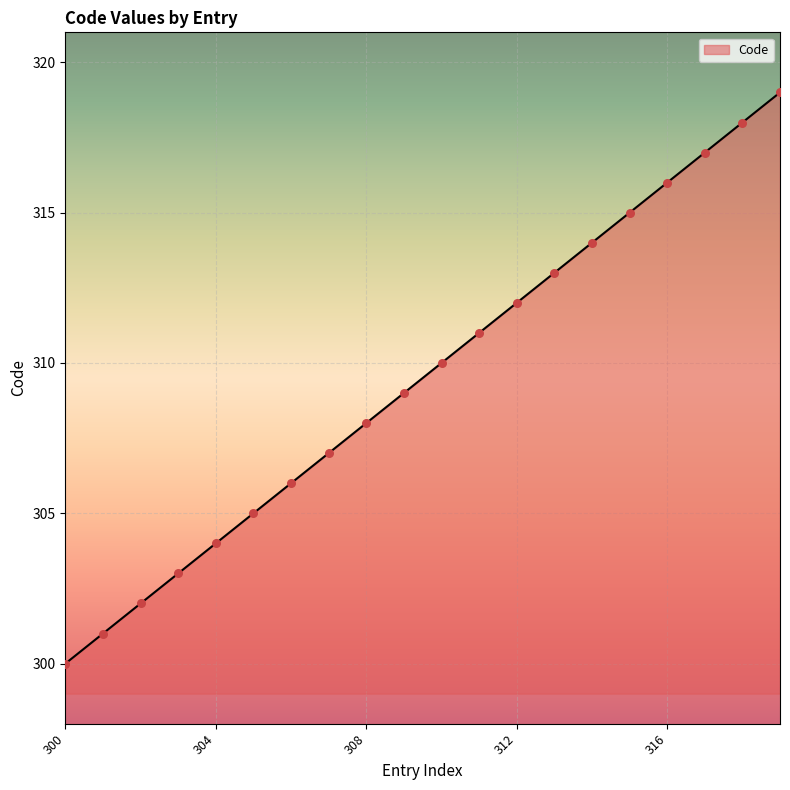

What is the smallest value displayed?

300